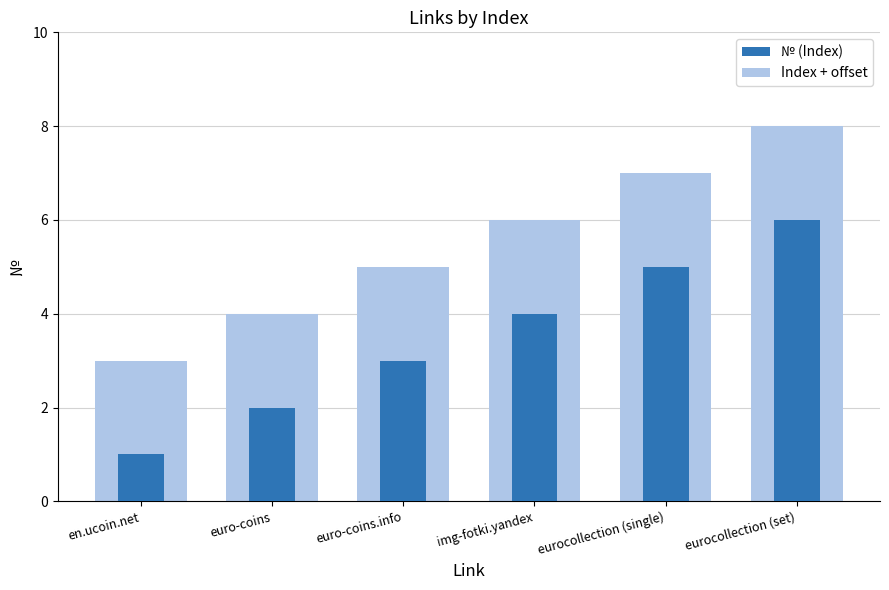

Count the values in the range 2 to 5.

4